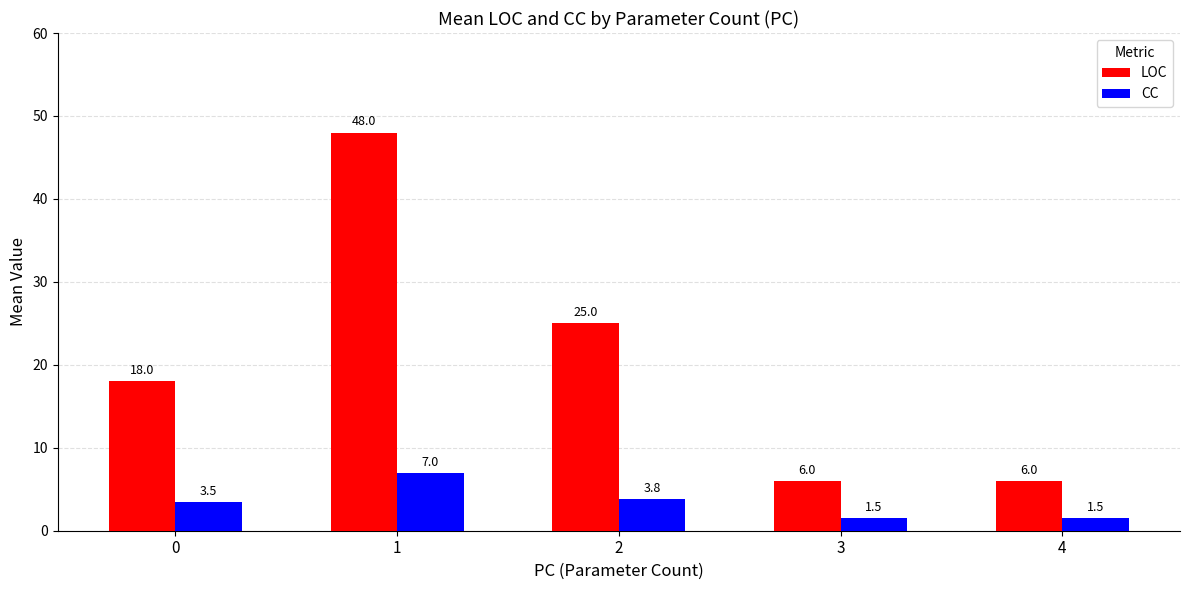

Reading right to left, list all the values displayed in this chart.

LOC: 4=6.0	3=6.0	2=25.0	1=48.0	0=18.0
CC: 4=1.5	3=1.5	2=3.8	1=7.0	0=3.5